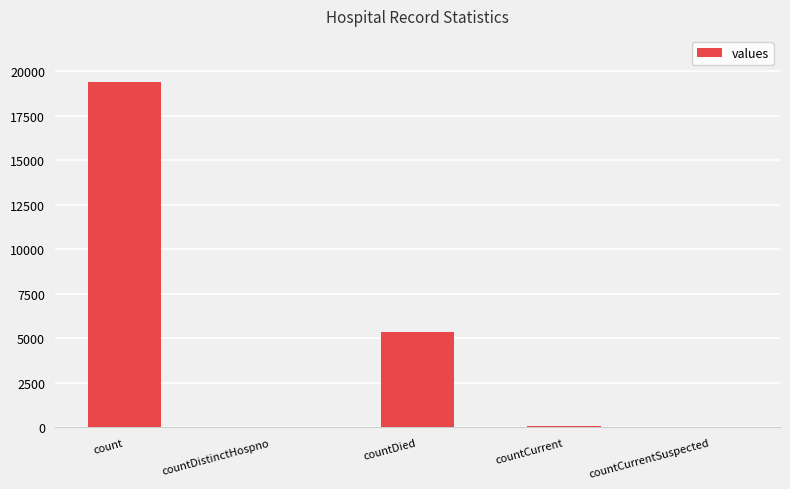

What is the sum of the values at countCurrentSuspected and countDistinctHospno?

38